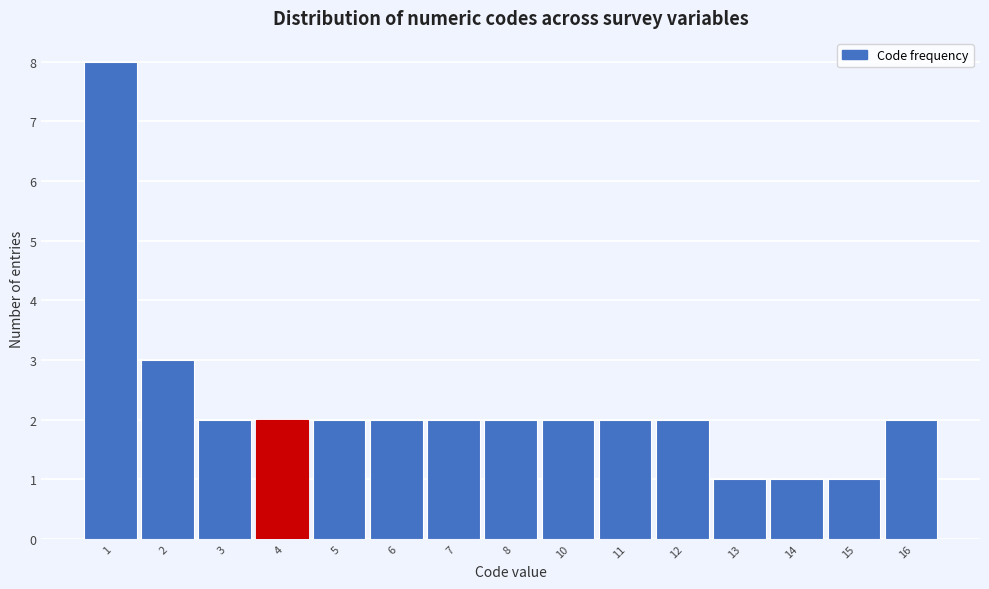

Reading left to right, list all the values displayed in this chart.

1=8	2=3	3=2	4=2	5=2	6=2	7=2	8=2	10=2	11=2	12=2	13=1	14=1	15=1	16=2